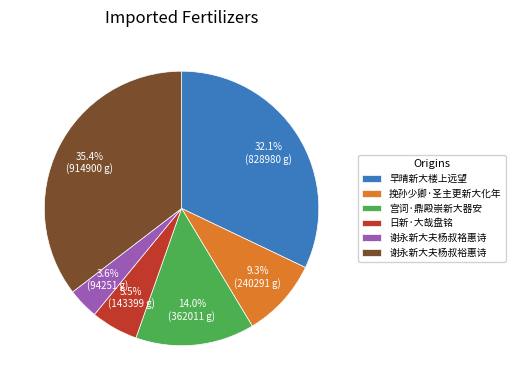

Does 日新·大哉盘铭 account for over 50% of the chart?

No